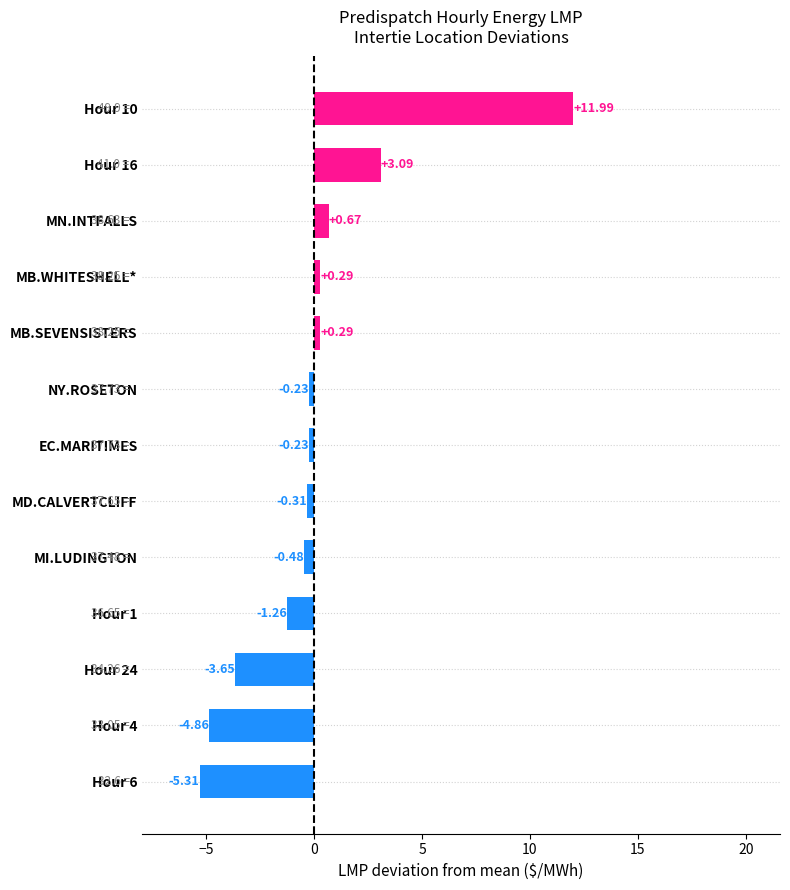

Which has a higher value, EC.MARITIMES or MB.WHITESHELL*?

MB.WHITESHELL*